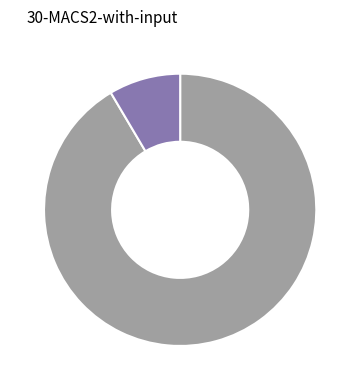

Count the number of slices in the pie.

2